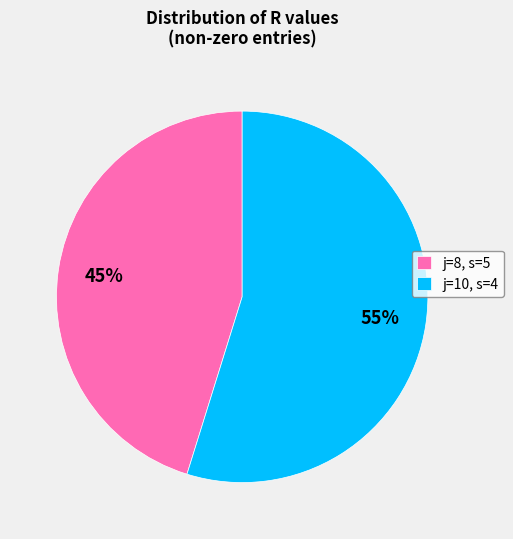

Rank the categories by value from lowest to highest.

j=8, s=5, j=10, s=4